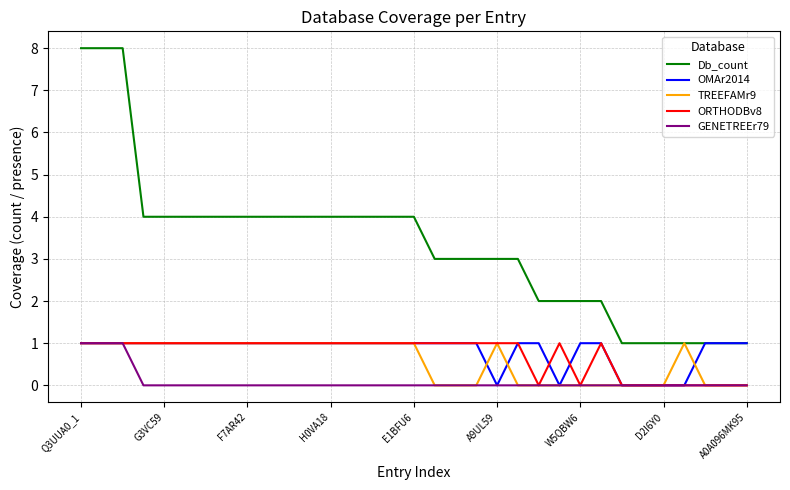

What is the difference between the maximum and minimum values in the GENETREEr79 series?

1